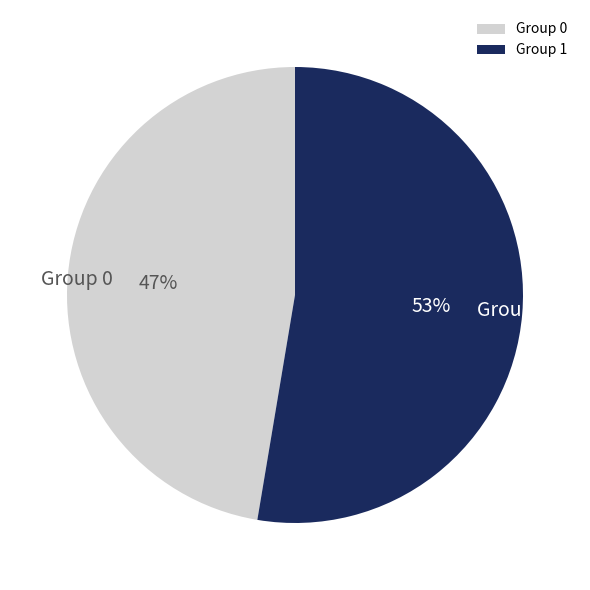

To the nearest percent, what is the average slice percentage?

50%